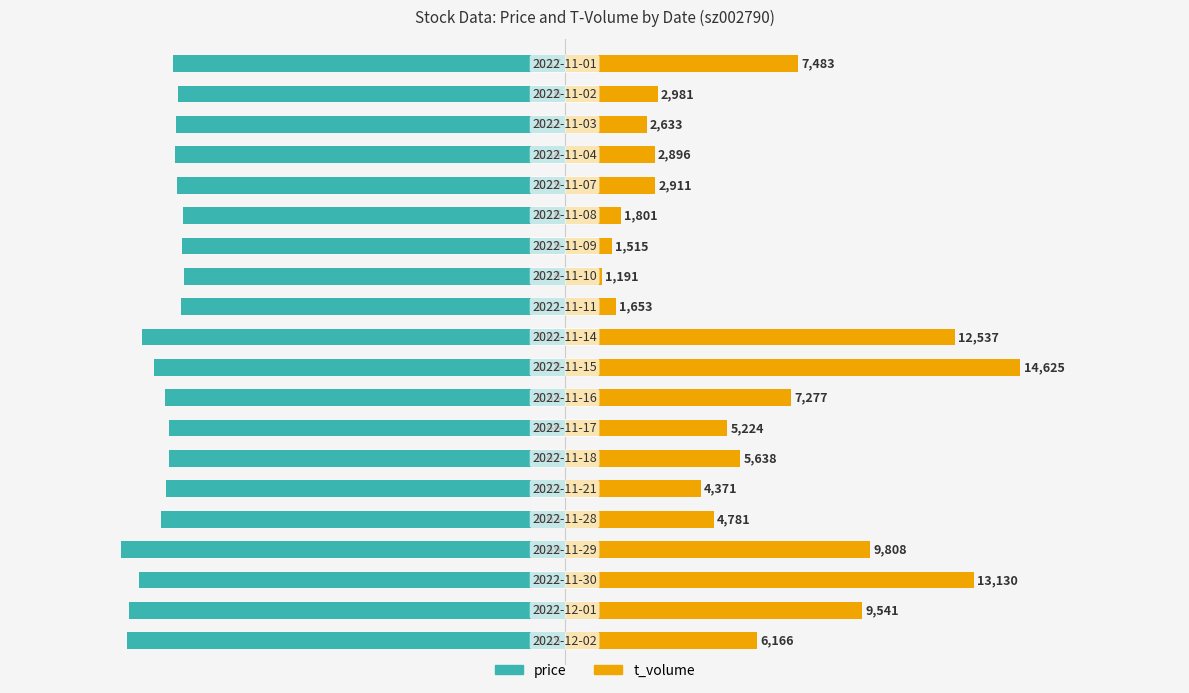

Reading left to right, transcribe all the data shown in this chart.

price: -14025.0	-13965.0	-13665.0	-14235.0	-12945.0	-12795.0	-12705.0	-12690.0	-12825.0	-13170.0	-13545.0	-12315.0	-12210.0	-12285.0	-12240.0	-12435.0	-12510.0	-12480.0	-12390.0	-12555.0
t_volume: 6166.0	9541.0	13130.0	9808.0	4781.0	4371.0	5638.0	5224.0	7277.0	14625.0	12537.0	1653.0	1191.0	1515.0	1801.0	2911.0	2896.0	2633.0	2981.0	7483.0